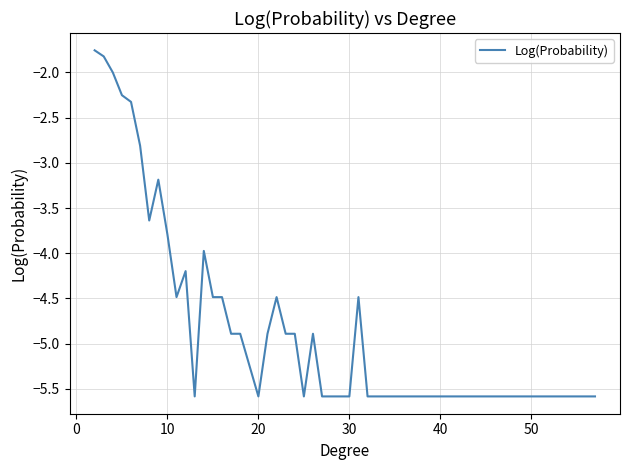

What is the smallest value displayed?

-5.6